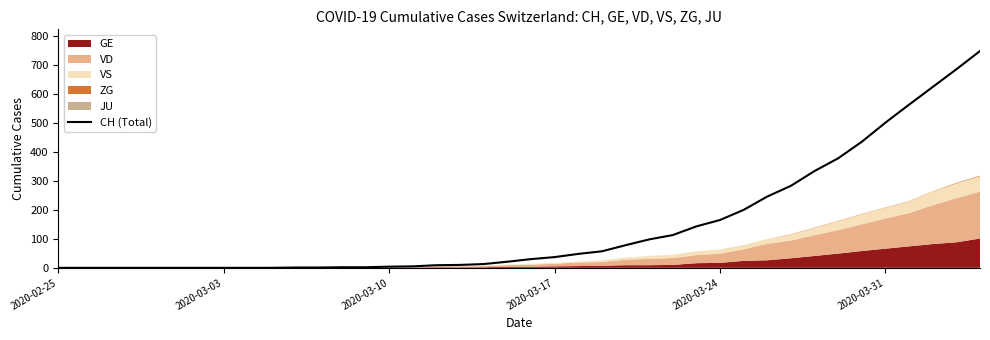

True or false: CH (Total) has a value of 501 at 2020-03-31.

True